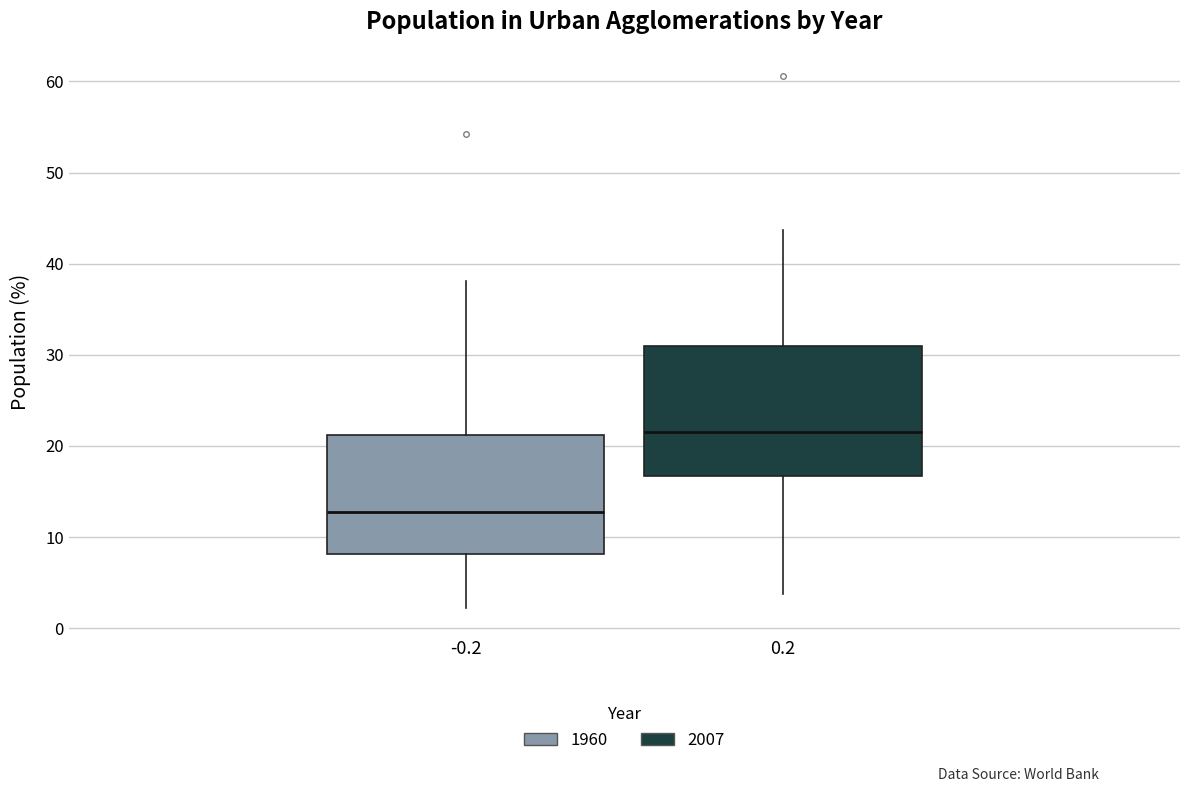

Reading left to right, transcribe this box plot: for each box, give where its median line is, the range the box spans, and where its two whiskers end, as read against the y-axis. The values are not printed on the chart, so give them approximately, as read against the axis.

-0.2: median 13, box 8 to 21, whiskers 2 to 38
0.2: median 22, box 17 to 31, whiskers 4 to 44